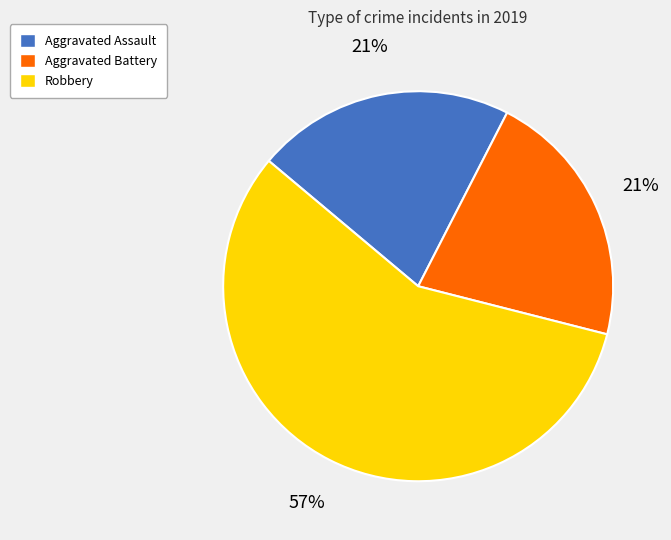

How many segments does this pie chart have?

3